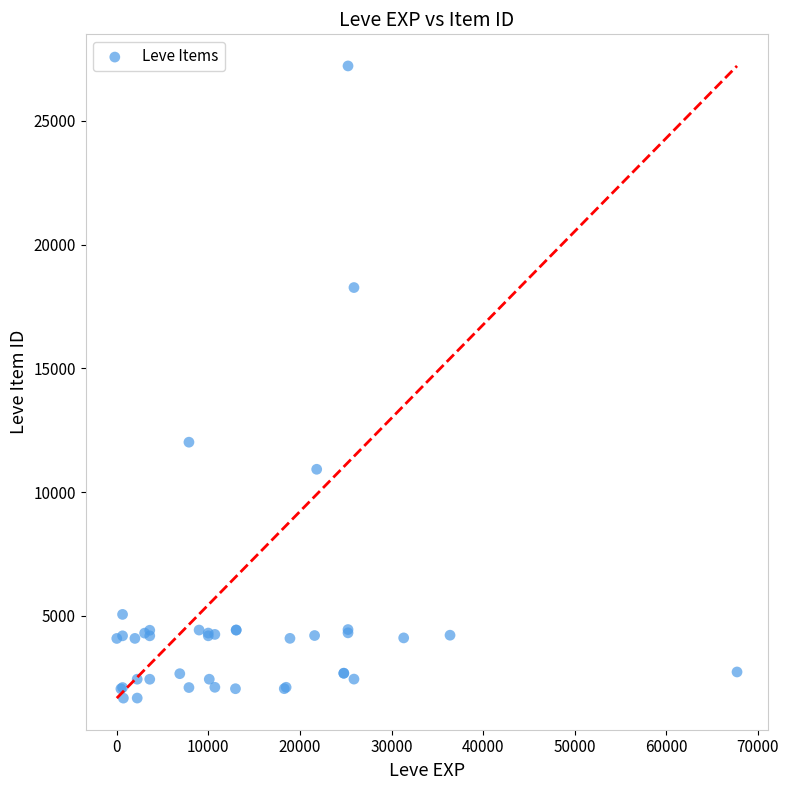

What Y value in the scatter plot is closest to 14448?

12018